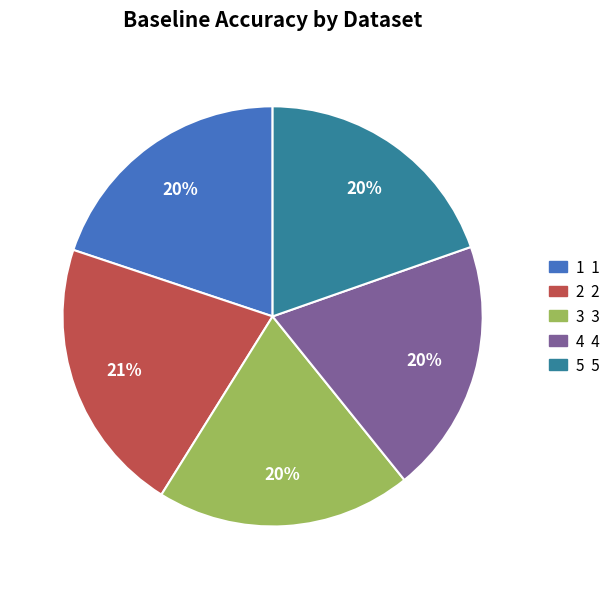

How many segments does this pie chart have?

5